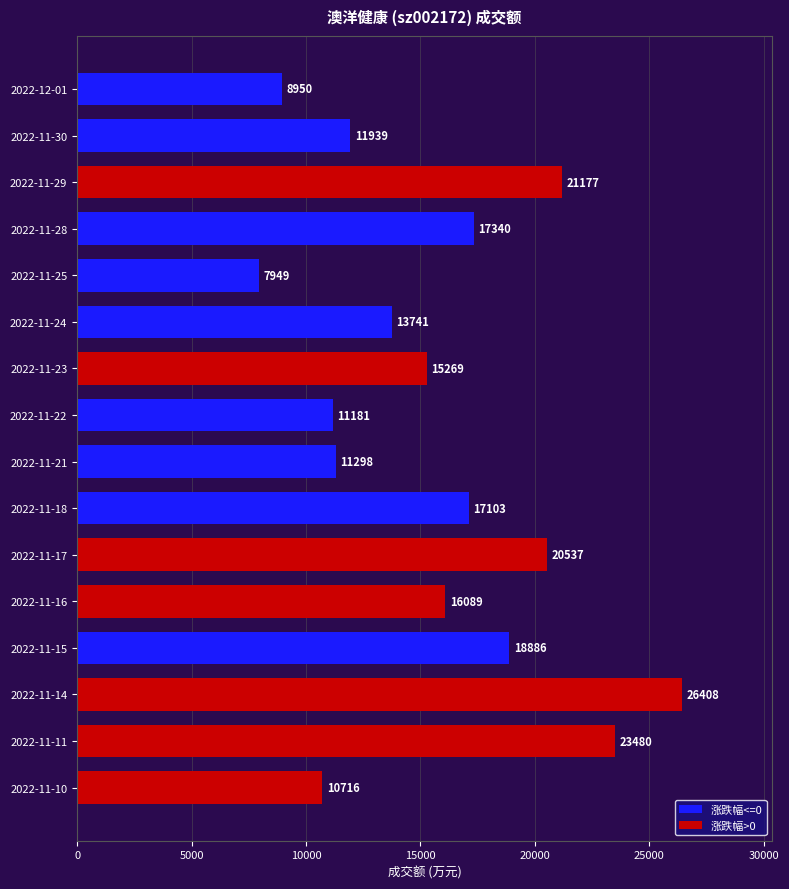

Reading top to bottom, extract all data points from this chart.

8950	11939	21177	17340	7949	13741	15269	11181	11298	17103	20537	16089	18886	26408	23480	10716